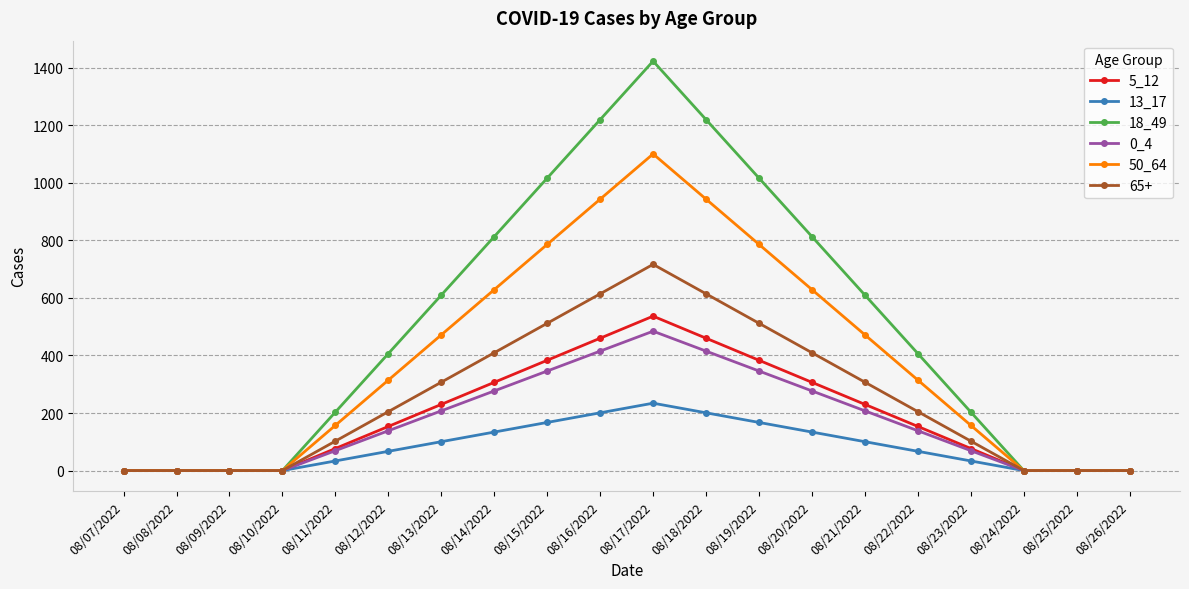

The value of 65+ at 08/07/2022 is 0.0. True or false?

True